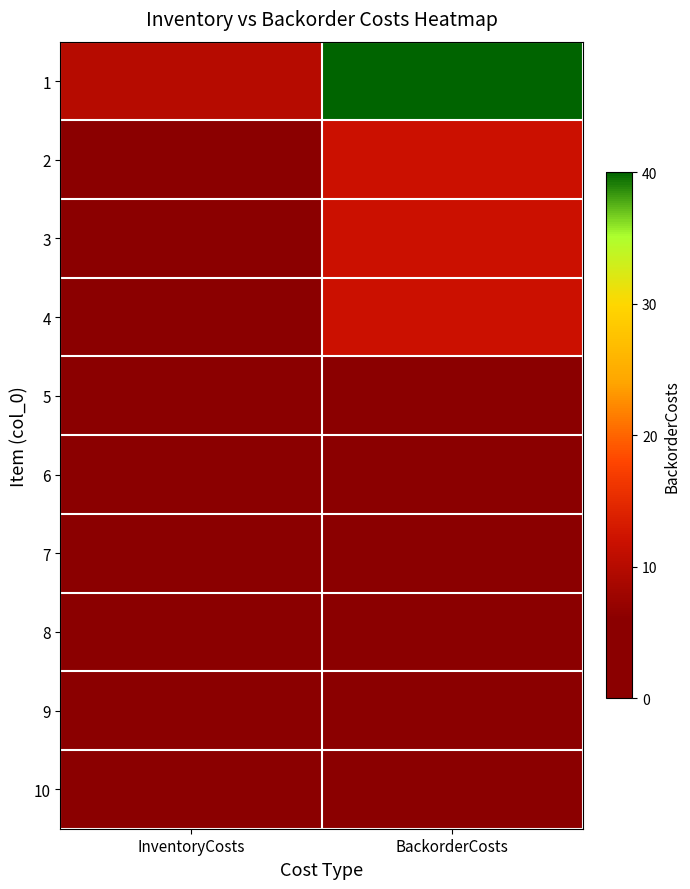

Reading left to right, transcribe all the data shown in this chart.

1: InventoryCosts=10	BackorderCosts=40
2: InventoryCosts=3	BackorderCosts=12
3: InventoryCosts=3	BackorderCosts=12
4: InventoryCosts=3	BackorderCosts=12
5: InventoryCosts=1	BackorderCosts=4
6: InventoryCosts=1	BackorderCosts=4
7: InventoryCosts=1	BackorderCosts=4
8: InventoryCosts=1	BackorderCosts=4
9: InventoryCosts=1	BackorderCosts=4
10: InventoryCosts=1	BackorderCosts=4